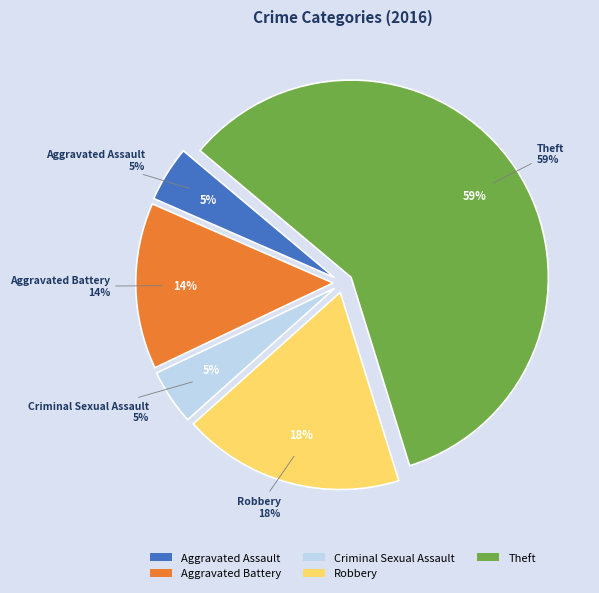

How many segments does this pie chart have?

5